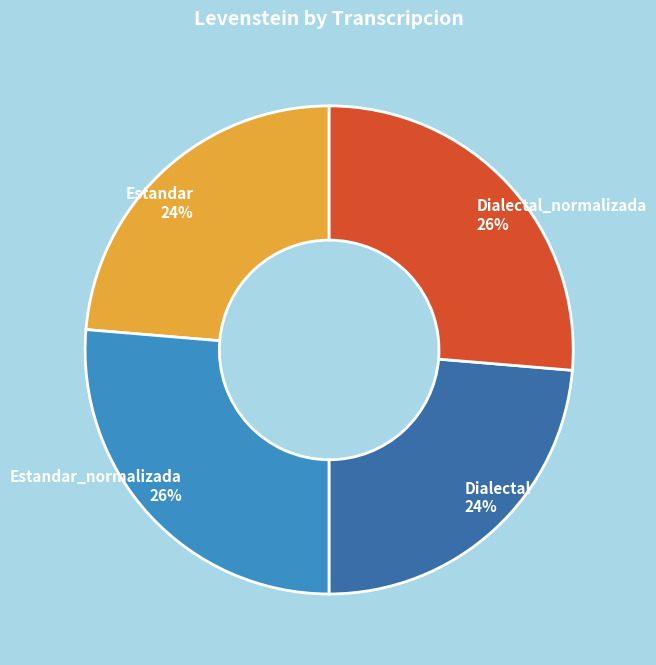

To the nearest percent, what is the average slice percentage?

25%